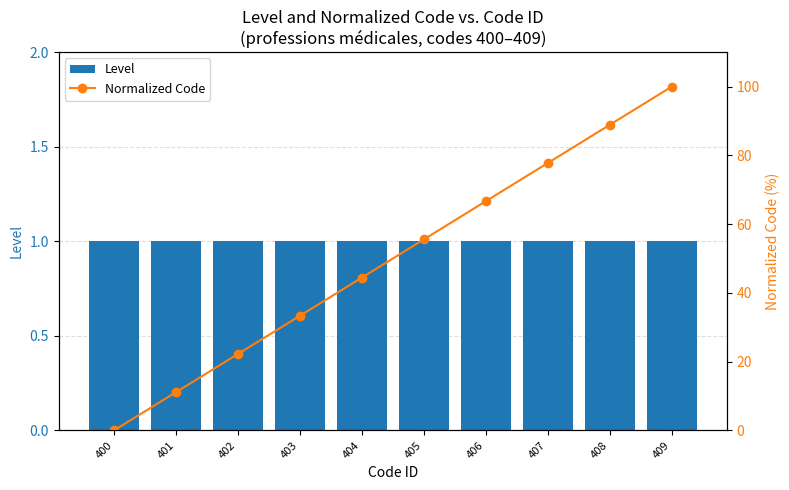

The Level series shows 1.0 at 402. True or false?

True